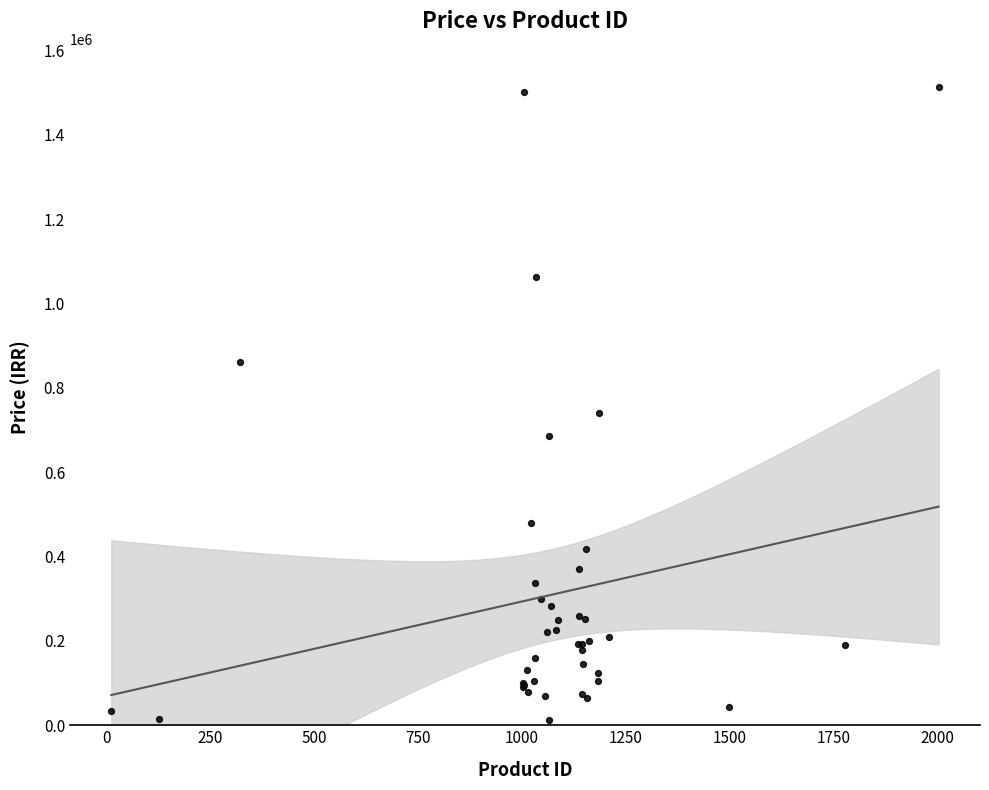

What Y value in the scatter plot is closest to 762166?

740000